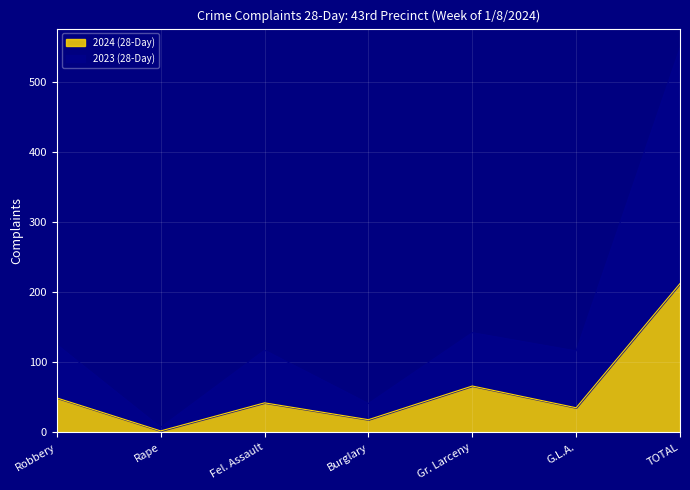

At how many categories does at least one series exceed 200?

1